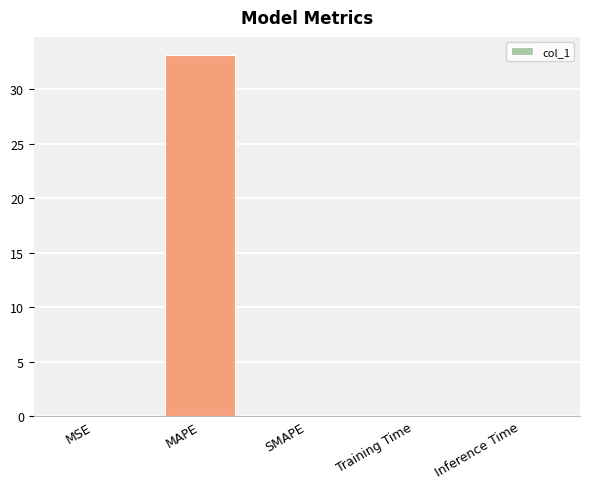

Which has a higher value, Inference Time or MAPE?

MAPE